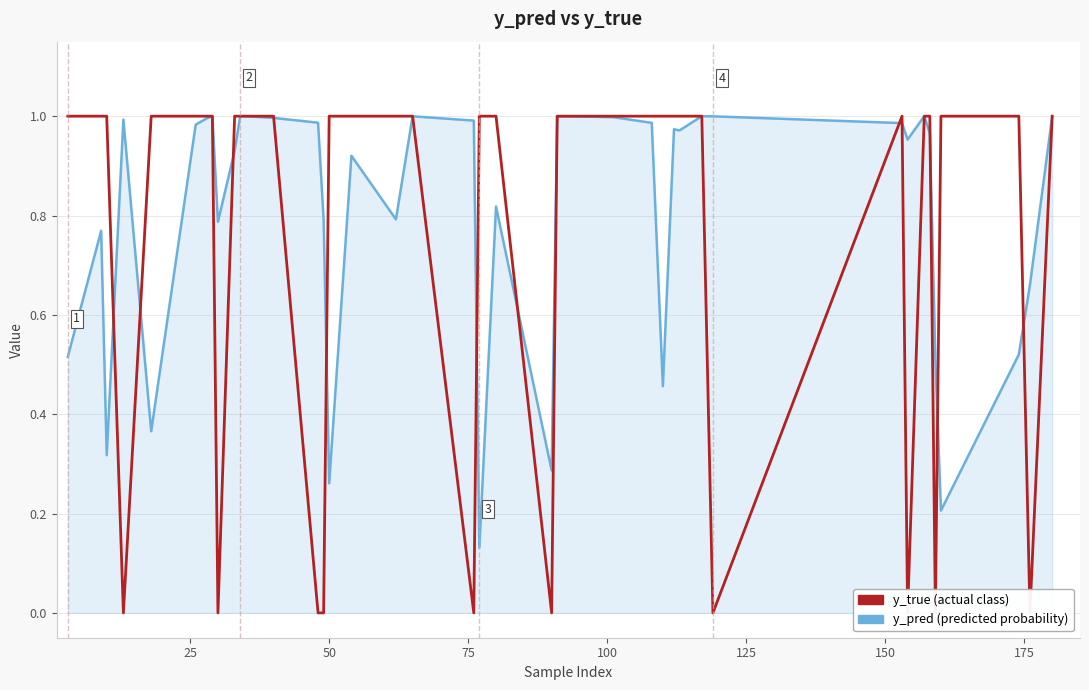

Is the value of y_true at 11 greater than the value of y_pred at 11?

Yes